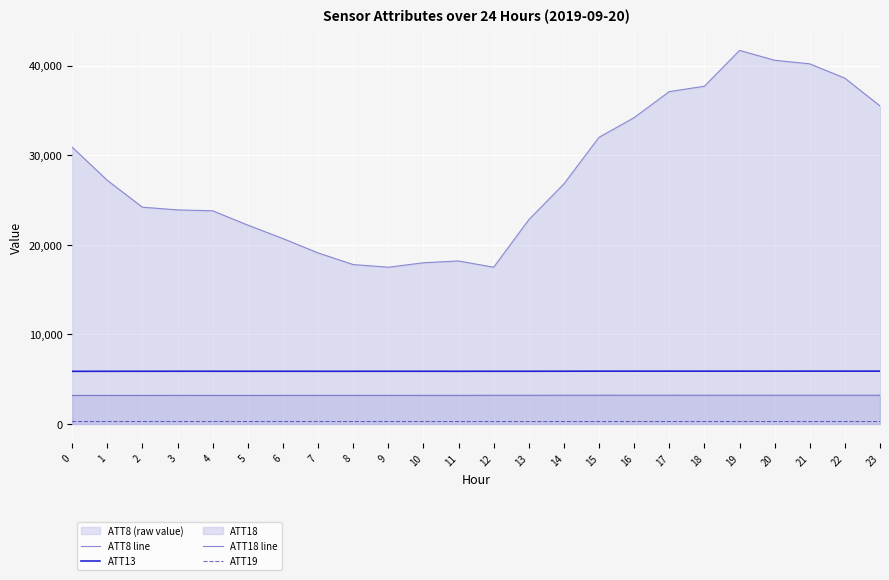

Does the chart display data point markers on the line(s)?

No